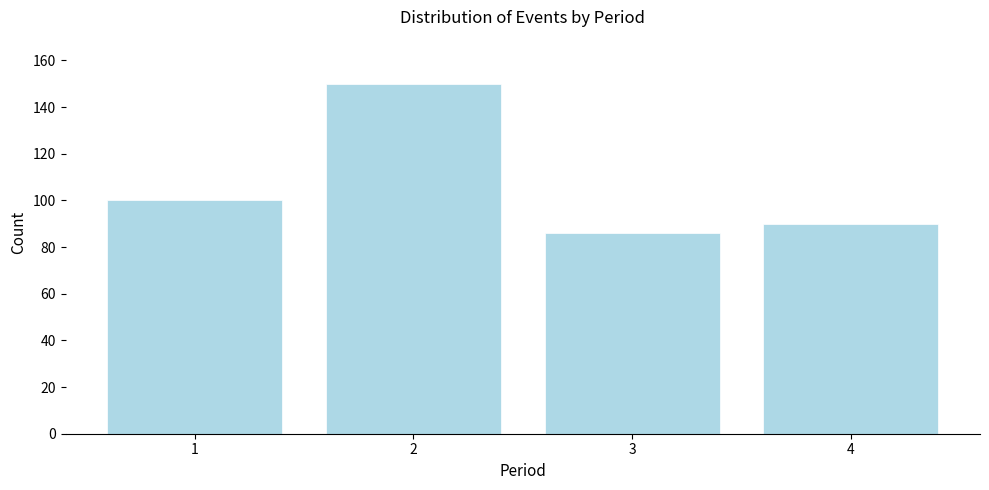

Reading left to right, list all the values displayed in this chart.

1=100	2=150	3=86	4=90